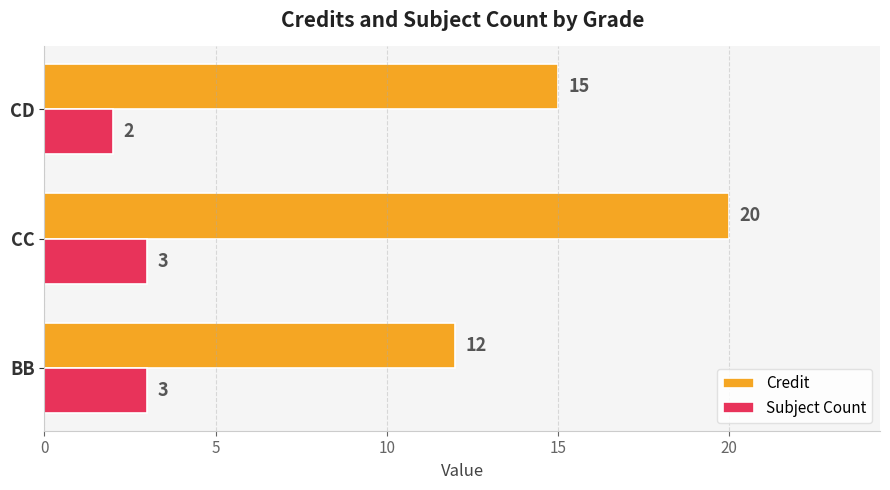

Between BB and CD, which series saw the biggest shift?

Credit